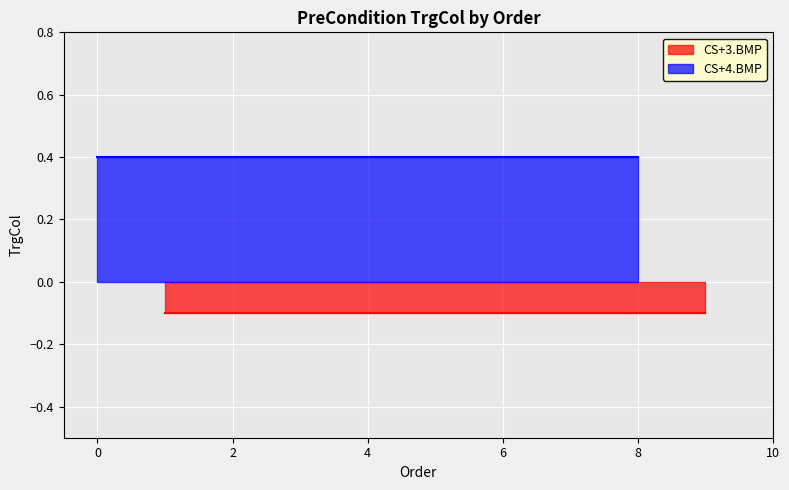

Rank the series at 5 from highest to lowest value.

CS+4.BMP, CS+3.BMP